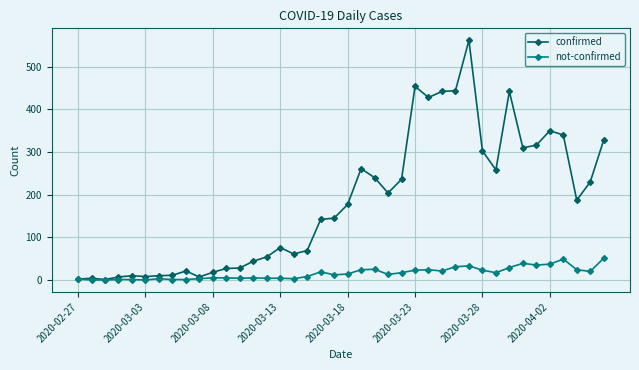

Which series has the largest total across all categories?

confirmed